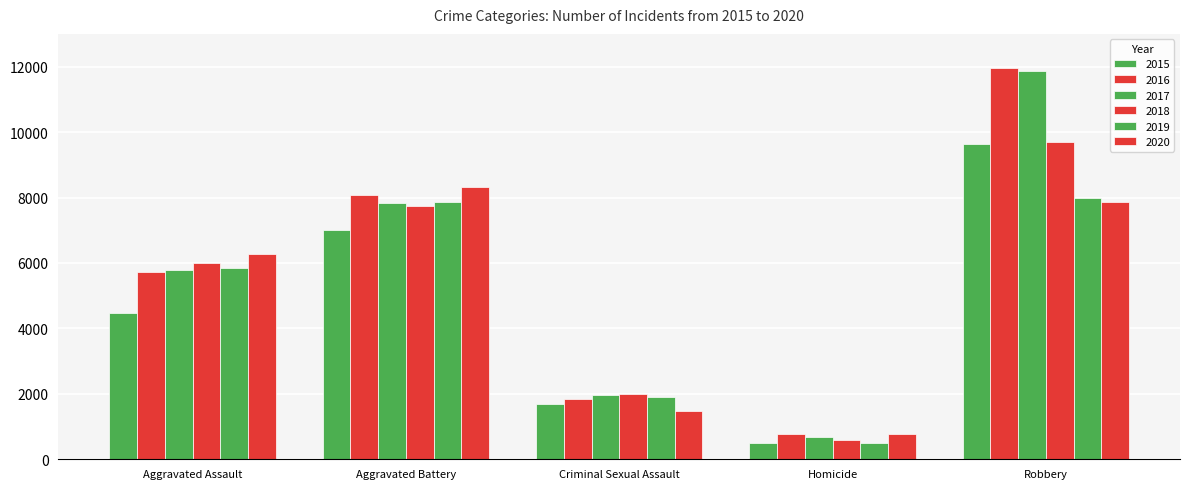

Reading right to left, what are all the values shown in this chart?

2015: Robbery=9638	Homicide=496	Criminal Sexual Assault=1683	Aggravated Battery=7018	Aggravated Assault=4480
2016: Robbery=11960	Homicide=786	Criminal Sexual Assault=1832	Aggravated Battery=8086	Aggravated Assault=5712
2017: Robbery=11880	Homicide=672	Criminal Sexual Assault=1957	Aggravated Battery=7845	Aggravated Assault=5793
2018: Robbery=9681	Homicide=589	Criminal Sexual Assault=2000	Aggravated Battery=7734	Aggravated Assault=6001
2019: Robbery=7995	Homicide=498	Criminal Sexual Assault=1892	Aggravated Battery=7857	Aggravated Assault=5841
2020: Robbery=7855	Homicide=787	Criminal Sexual Assault=1468	Aggravated Battery=8320	Aggravated Assault=6262